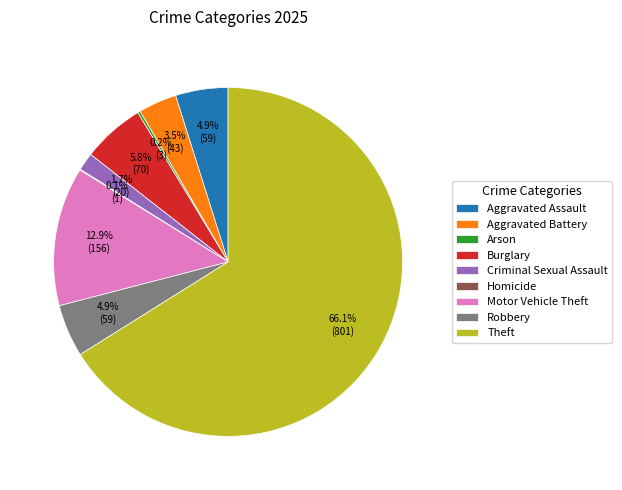

Is there any slice that represents more than half of the pie?

Yes